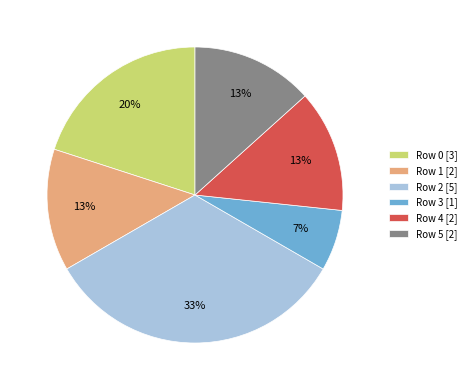

What is the smallest slice in the pie chart?

Row 3